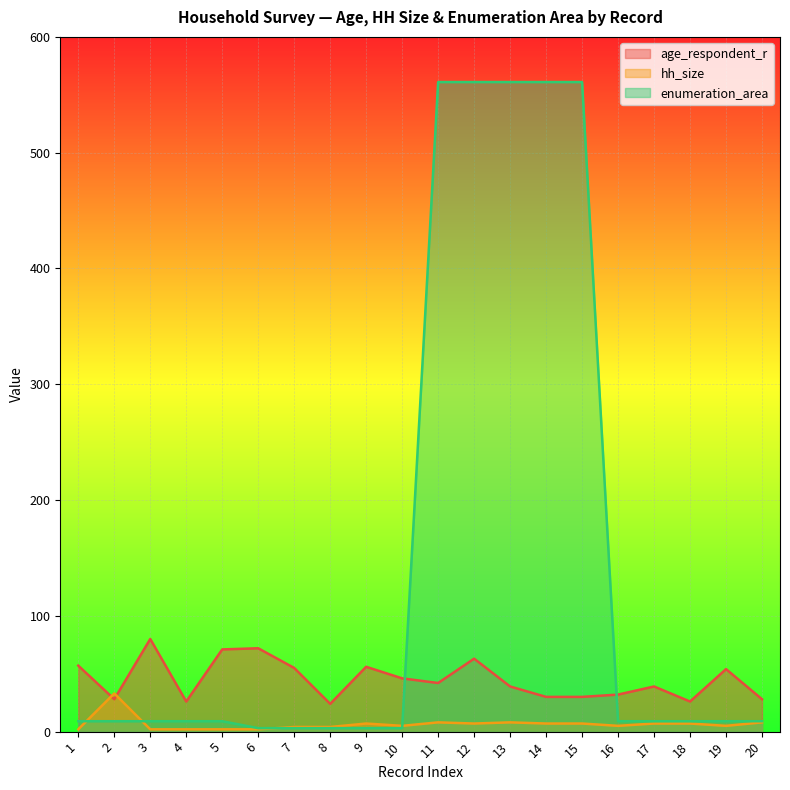

Reading left to right, list all the values displayed in this chart.

age_respondent_r: 57	28	80	26	71	72	55	24	56	46	42	63	39	30	30	32	39	26	54	28
hh_size: 2	33	2	2	2	2	4	4	7	5	8	7	8	7	7	5	7	7	5	8
enumeration_area: 9	9	9	9	9	3	3	3	3	3	561	561	561	561	561	9	9	9	9	9